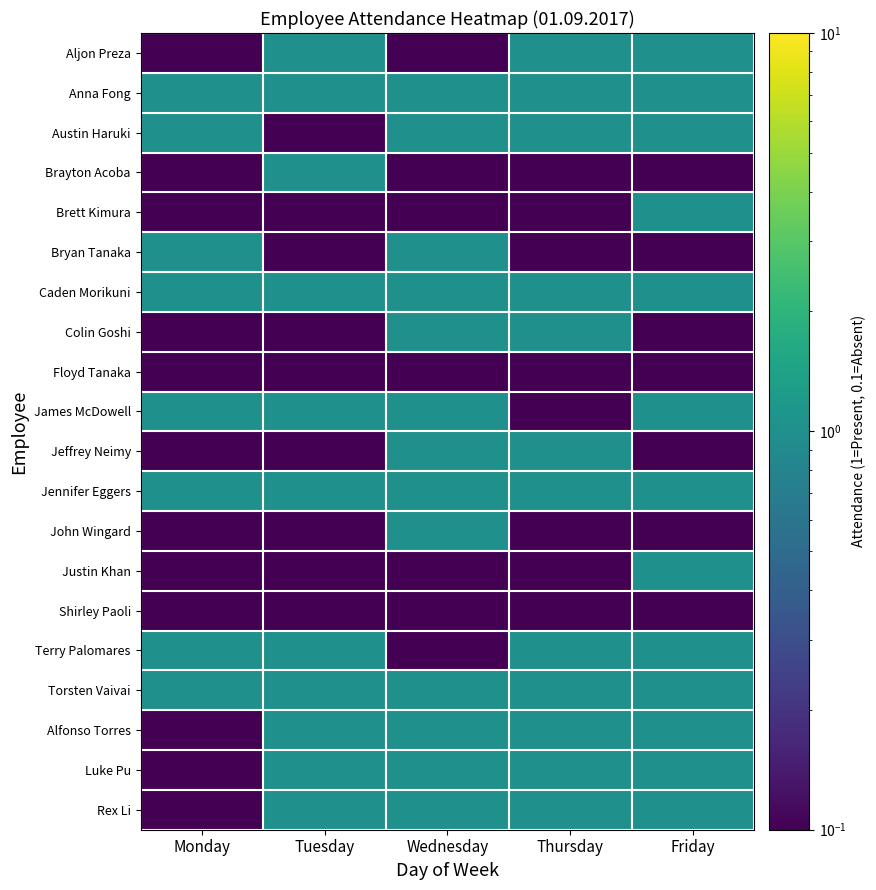

Rank the series by their maximum value, from highest to lowest.

Aljon Preza, Anna Fong, Austin Haruki, Brayton Acoba, Brett Kimura, Bryan Tanaka, Caden Morikuni, Colin Goshi, James McDowell, Jeffrey Neimy, Jennifer Eggers, John Wingard, Justin Khan, Terry Palomares, Torsten Vaivai, Alfonso Torres, Luke Pu, Rex Li, Floyd Tanaka, Shirley Paoli